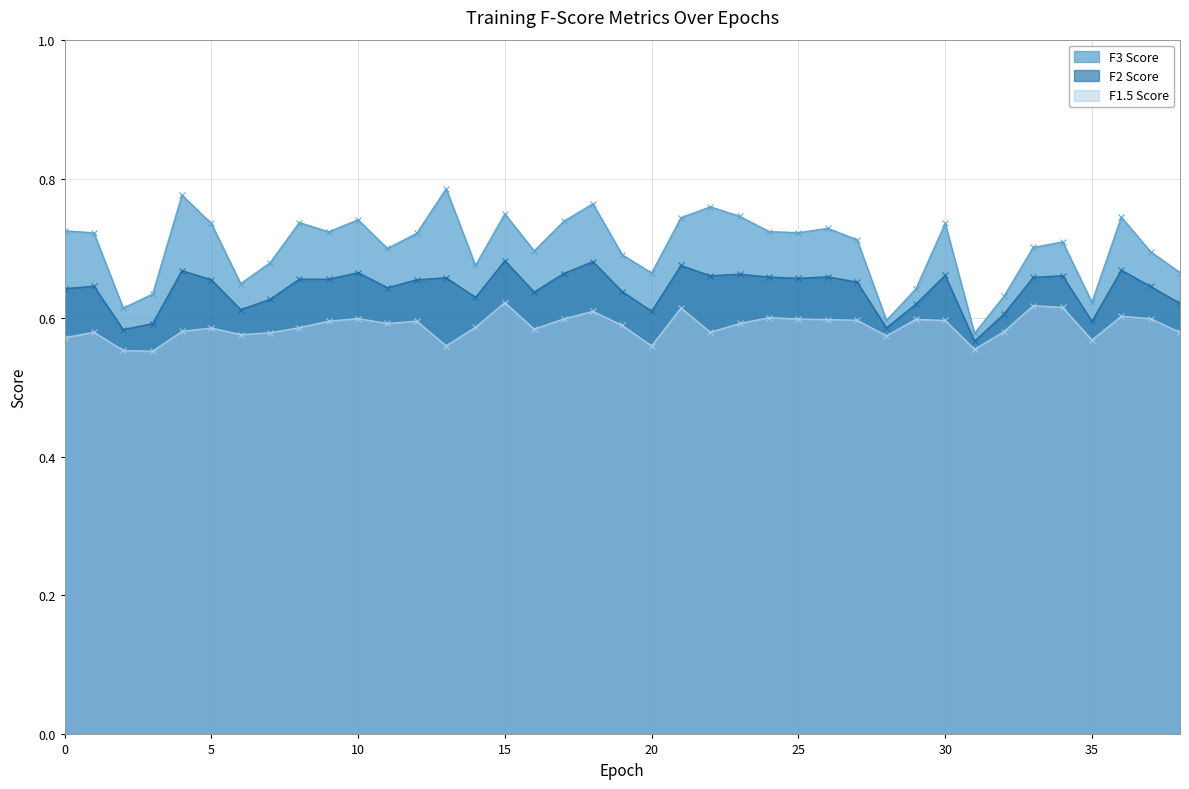

What is the average value of the F2 Score series?

0.6